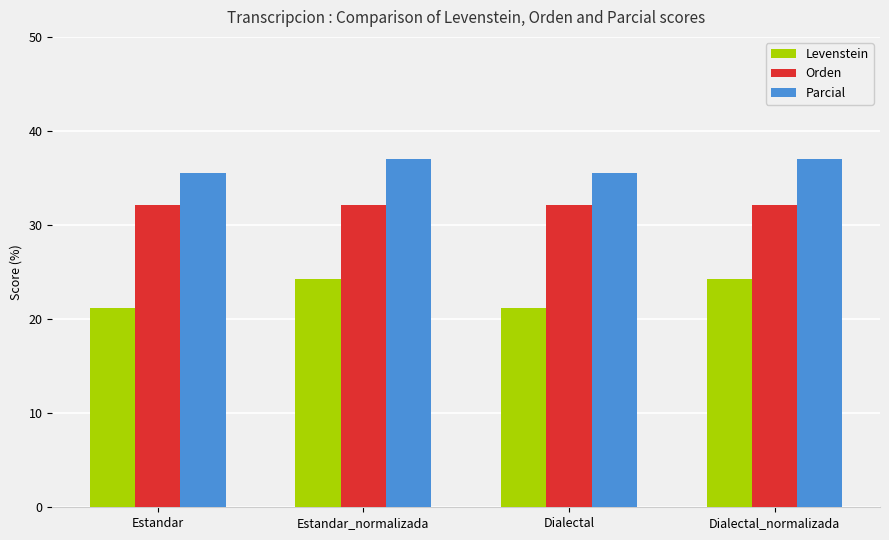

Rank the series at Estandar from highest to lowest value.

Parcial, Orden, Levenstein